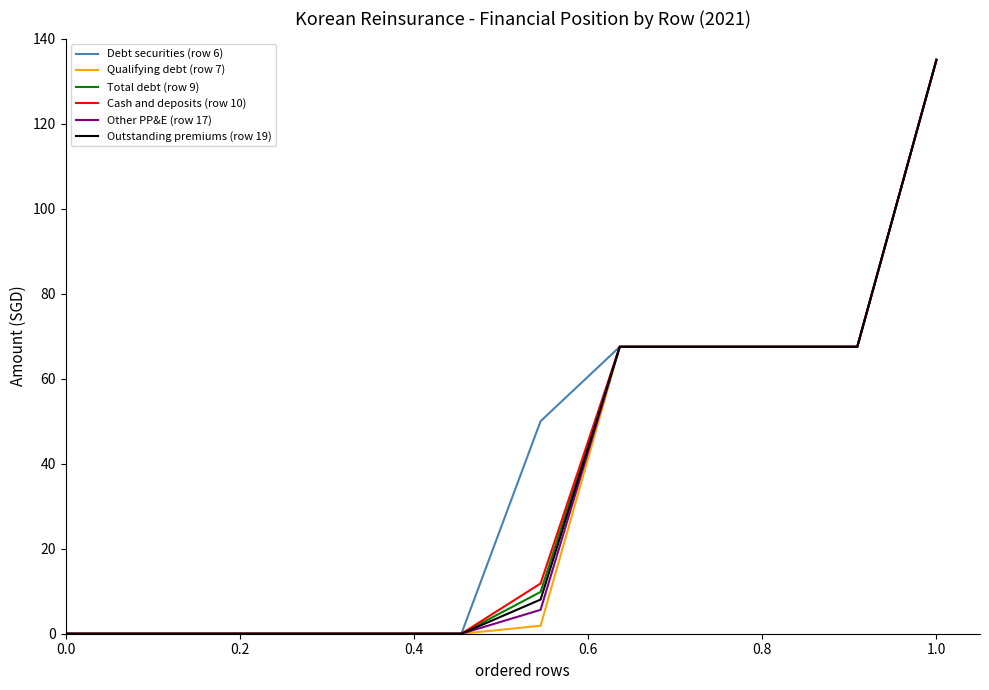

What is the maximum value for Debt securities (row 6)?

135.0